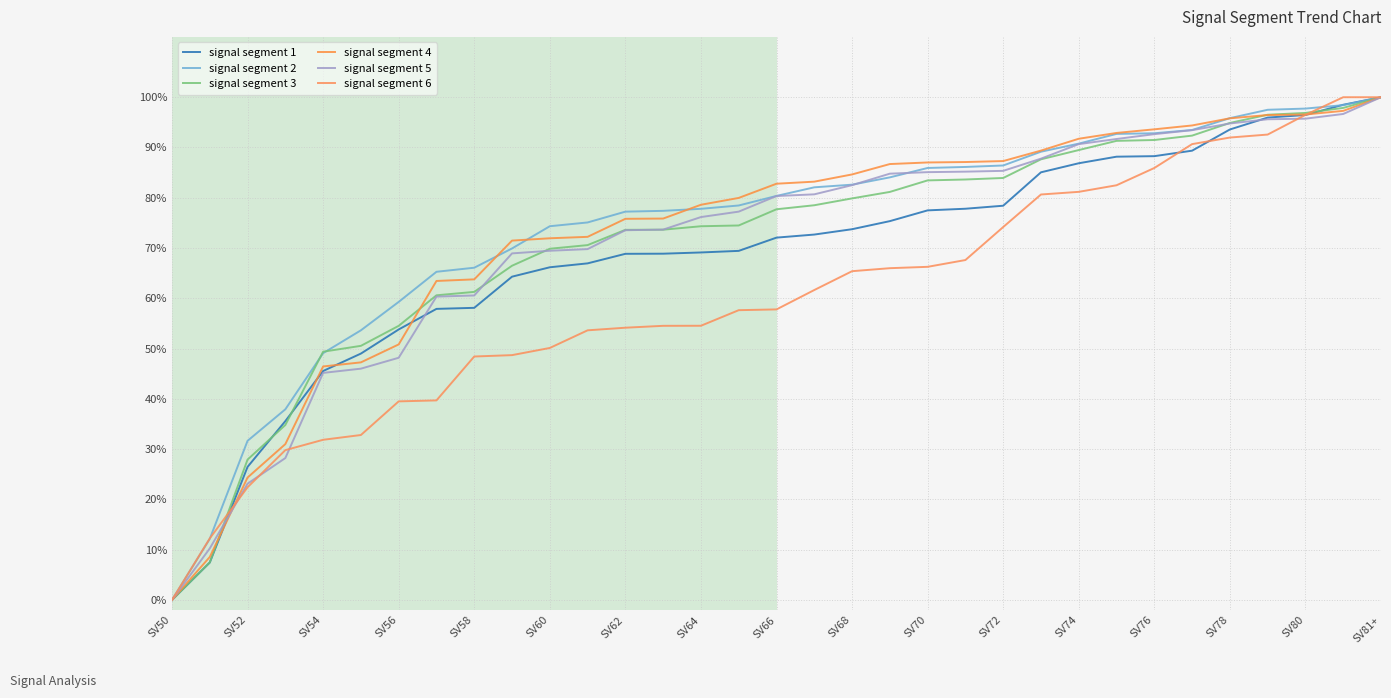

Does the chart have visible grid lines?

Yes